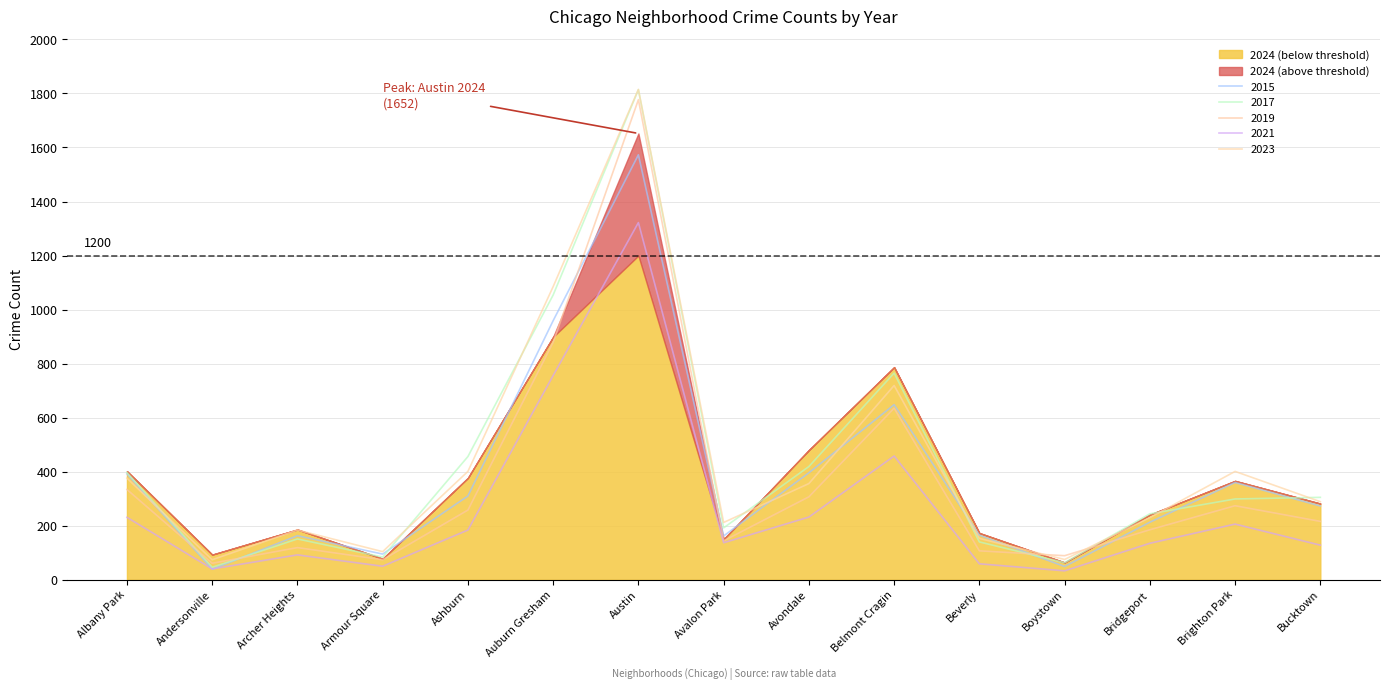

Where is the first local maximum for 2017?

Archer Heights